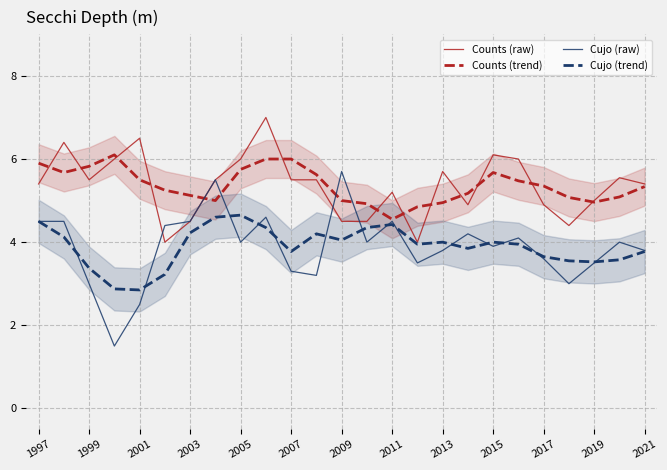

How many data points in Cujo (raw) are less than 4?

12